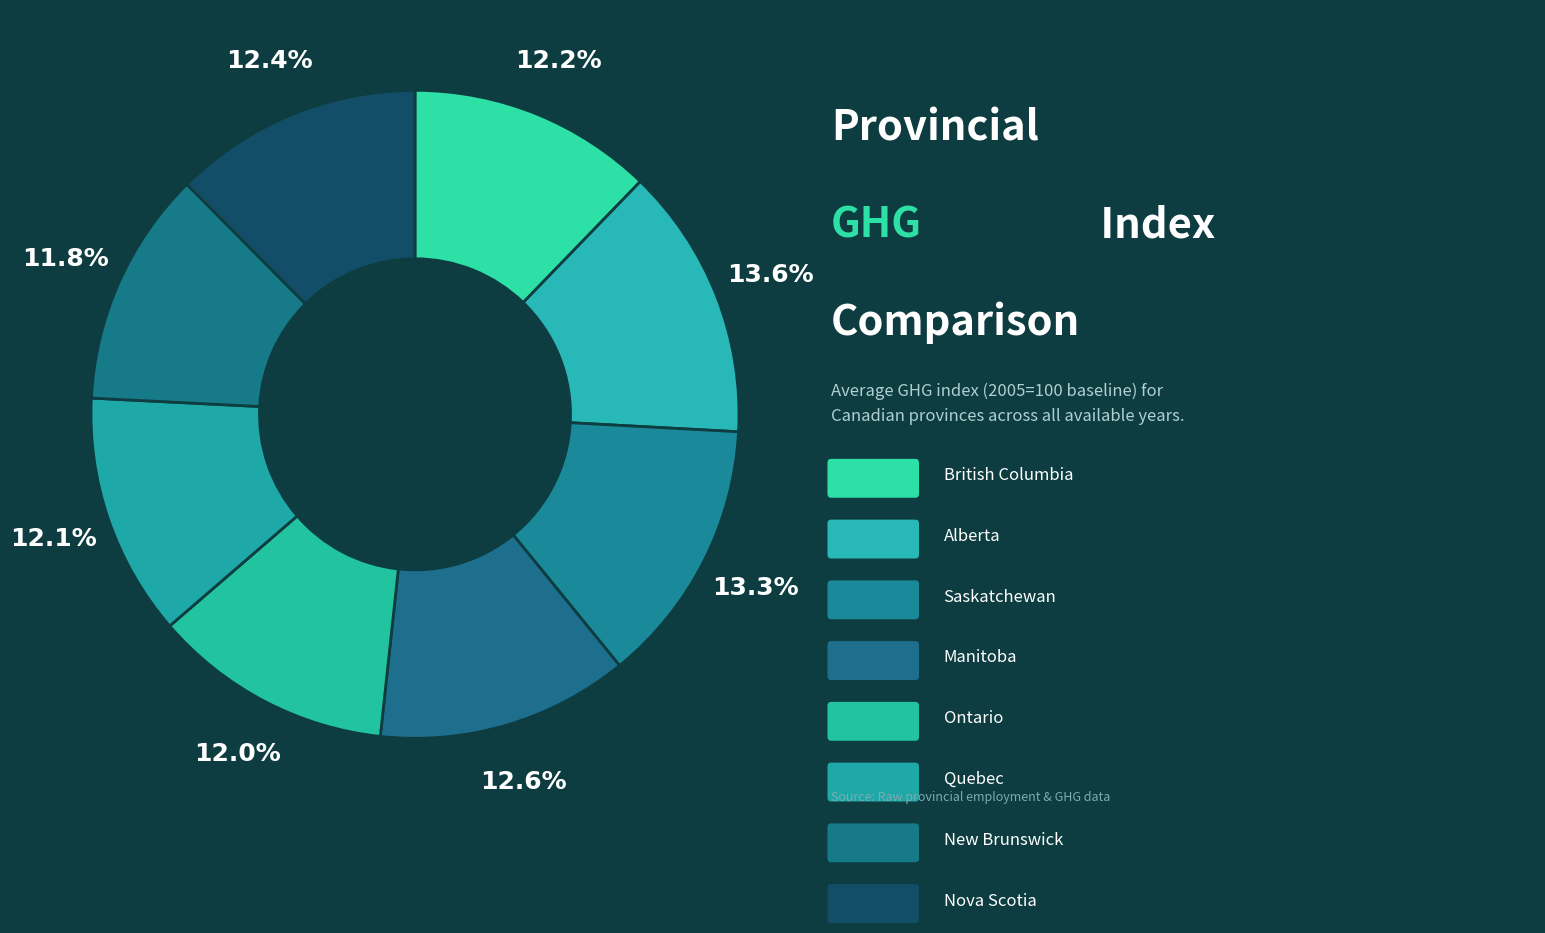

To the nearest percent, what is the average slice percentage?

12%